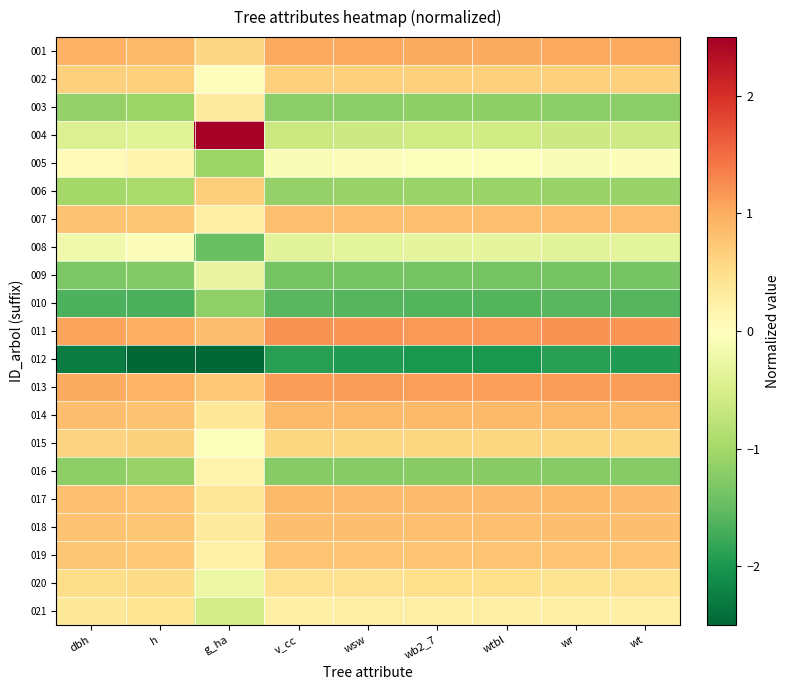

Reading right to left, what are all the values shown in this chart?

001: wt=1.0	wr=1.0	wtbl=1.0	wb2_7=1.0	wsw=1.0	v_cc=1.0	g_ha=0.6	h=0.9	dbh=0.9
002: wt=0.6	wr=0.6	wtbl=0.7	wb2_7=0.7	wsw=0.6	v_cc=0.6	g_ha=0.0	h=0.7	dbh=0.7
003: wt=-1.2	wr=-1.2	wtbl=-1.2	wb2_7=-1.2	wsw=-1.2	v_cc=-1.2	g_ha=0.3	h=-1.1	dbh=-1.1
004: wt=-0.6	wr=-0.6	wtbl=-0.6	wb2_7=-0.6	wsw=-0.6	v_cc=-0.6	g_ha=2.5	h=-0.4	dbh=-0.4
005: wt=-0.1	wr=-0.1	wtbl=-0.0	wb2_7=-0.0	wsw=-0.1	v_cc=-0.1	g_ha=-1.1	h=0.2	dbh=0.1
006: wt=-1.1	wr=-1.1	wtbl=-1.1	wb2_7=-1.1	wsw=-1.1	v_cc=-1.1	g_ha=0.7	h=-1.0	dbh=-1.0
007: wt=0.8	wr=0.8	wtbl=0.8	wb2_7=0.8	wsw=0.8	v_cc=0.8	g_ha=0.3	h=0.8	dbh=0.8
008: wt=-0.3	wr=-0.4	wtbl=-0.3	wb2_7=-0.3	wsw=-0.3	v_cc=-0.4	g_ha=-1.5	h=-0.1	dbh=-0.2
009: wt=-1.3	wr=-1.4	wtbl=-1.3	wb2_7=-1.3	wsw=-1.3	v_cc=-1.4	g_ha=-0.3	h=-1.3	dbh=-1.3
010: wt=-1.6	wr=-1.6	wtbl=-1.6	wb2_7=-1.6	wsw=-1.6	v_cc=-1.6	g_ha=-1.2	h=-1.7	dbh=-1.7
011: wt=1.2	wr=1.2	wtbl=1.2	wb2_7=1.2	wsw=1.2	v_cc=1.2	g_ha=0.8	h=1.0	dbh=1.1
012: wt=-1.9	wr=-1.9	wtbl=-2.0	wb2_7=-2.0	wsw=-1.9	v_cc=-1.9	g_ha=-2.6	h=-2.5	dbh=-2.3
013: wt=1.1	wr=1.1	wtbl=1.1	wb2_7=1.1	wsw=1.1	v_cc=1.1	g_ha=0.7	h=0.9	dbh=1.0
014: wt=0.9	wr=0.9	wtbl=0.9	wb2_7=0.9	wsw=0.9	v_cc=0.9	g_ha=0.4	h=0.8	dbh=0.8
015: wt=0.6	wr=0.6	wtbl=0.6	wb2_7=0.6	wsw=0.6	v_cc=0.6	g_ha=-0.0	h=0.6	dbh=0.6
016: wt=-1.2	wr=-1.2	wtbl=-1.2	wb2_7=-1.2	wsw=-1.2	v_cc=-1.2	g_ha=0.2	h=-1.1	dbh=-1.2
017: wt=0.9	wr=0.9	wtbl=0.9	wb2_7=0.9	wsw=0.9	v_cc=0.9	g_ha=0.4	h=0.8	dbh=0.8
018: wt=0.8	wr=0.8	wtbl=0.8	wb2_7=0.8	wsw=0.8	v_cc=0.8	g_ha=0.3	h=0.8	dbh=0.8
019: wt=0.8	wr=0.8	wtbl=0.8	wb2_7=0.8	wsw=0.8	v_cc=0.8	g_ha=0.2	h=0.7	dbh=0.8
020: wt=0.5	wr=0.4	wtbl=0.5	wb2_7=0.5	wsw=0.5	v_cc=0.5	g_ha=-0.2	h=0.5	dbh=0.5
021: wt=0.3	wr=0.2	wtbl=0.3	wb2_7=0.3	wsw=0.3	v_cc=0.2	g_ha=-0.5	h=0.4	dbh=0.3